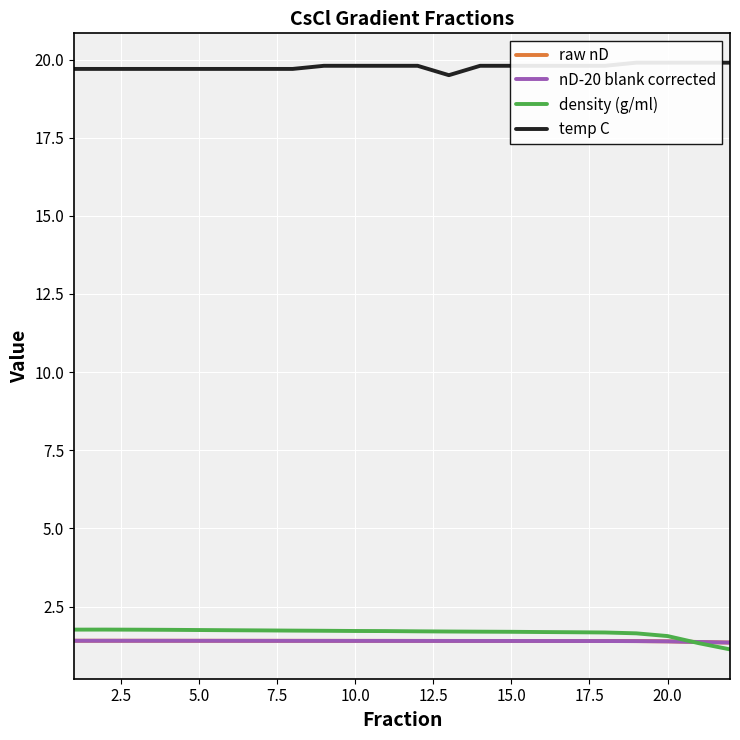

What is the smallest value displayed?

1.1